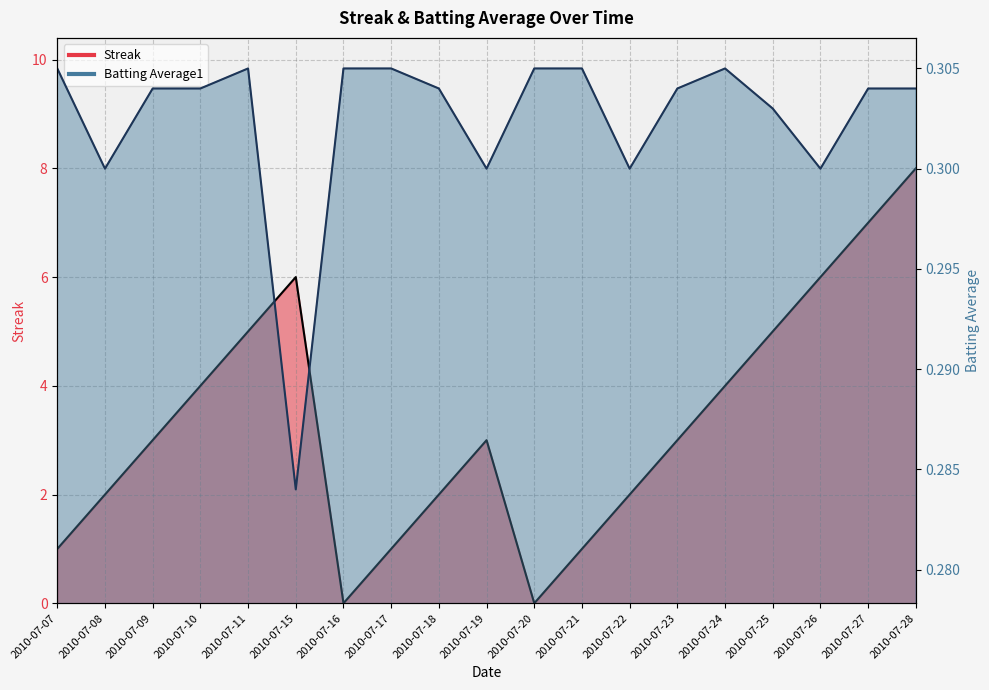

Reading left to right, extract all data points from this chart.

Streak: 1.0	2.0	3.0	4.0	5.0	6.0	0.0	1.0	2.0	3.0	0.0	1.0	2.0	3.0	4.0	5.0	6.0	7.0	8.0
Batting Average1: 0.3	0.3	0.3	0.3	0.3	0.3	0.3	0.3	0.3	0.3	0.3	0.3	0.3	0.3	0.3	0.3	0.3	0.3	0.3